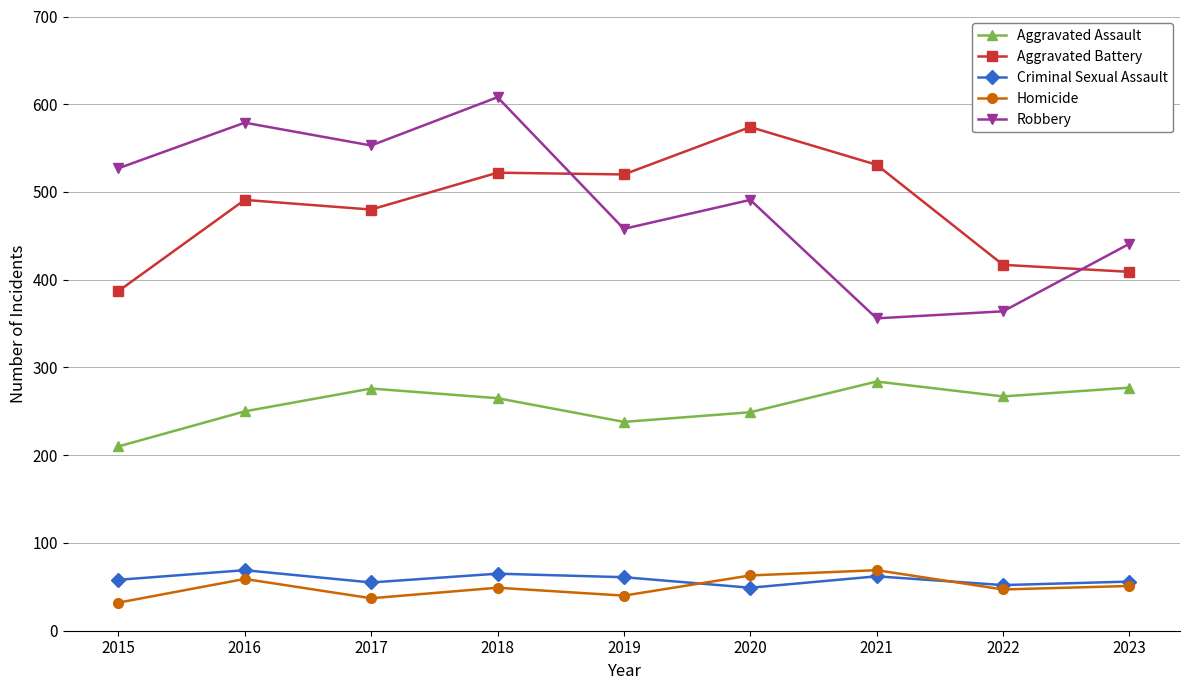

The value of Aggravated Assault at 2022 is 267. True or false?

True